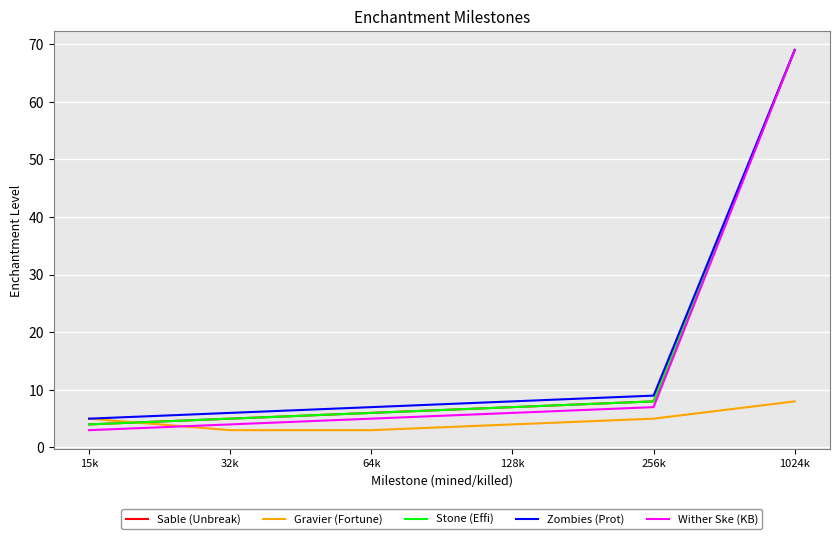

What is the sum of the Zombies (Prot) values at 256k and 32k?

15